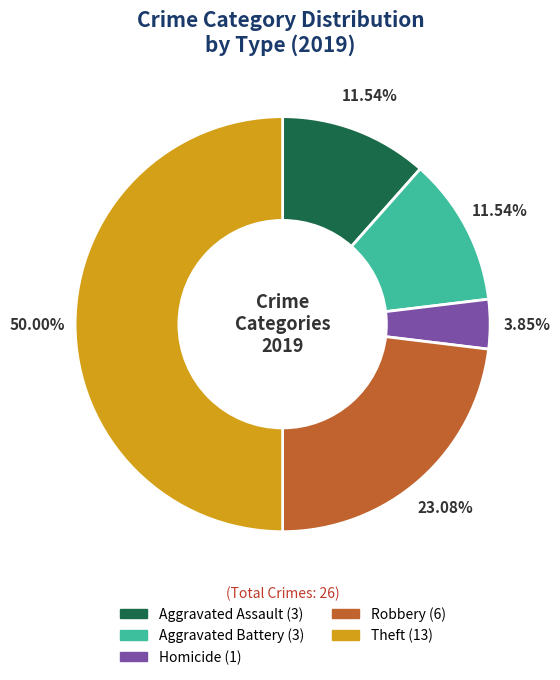

To the nearest percent, what is the average slice percentage?

20%